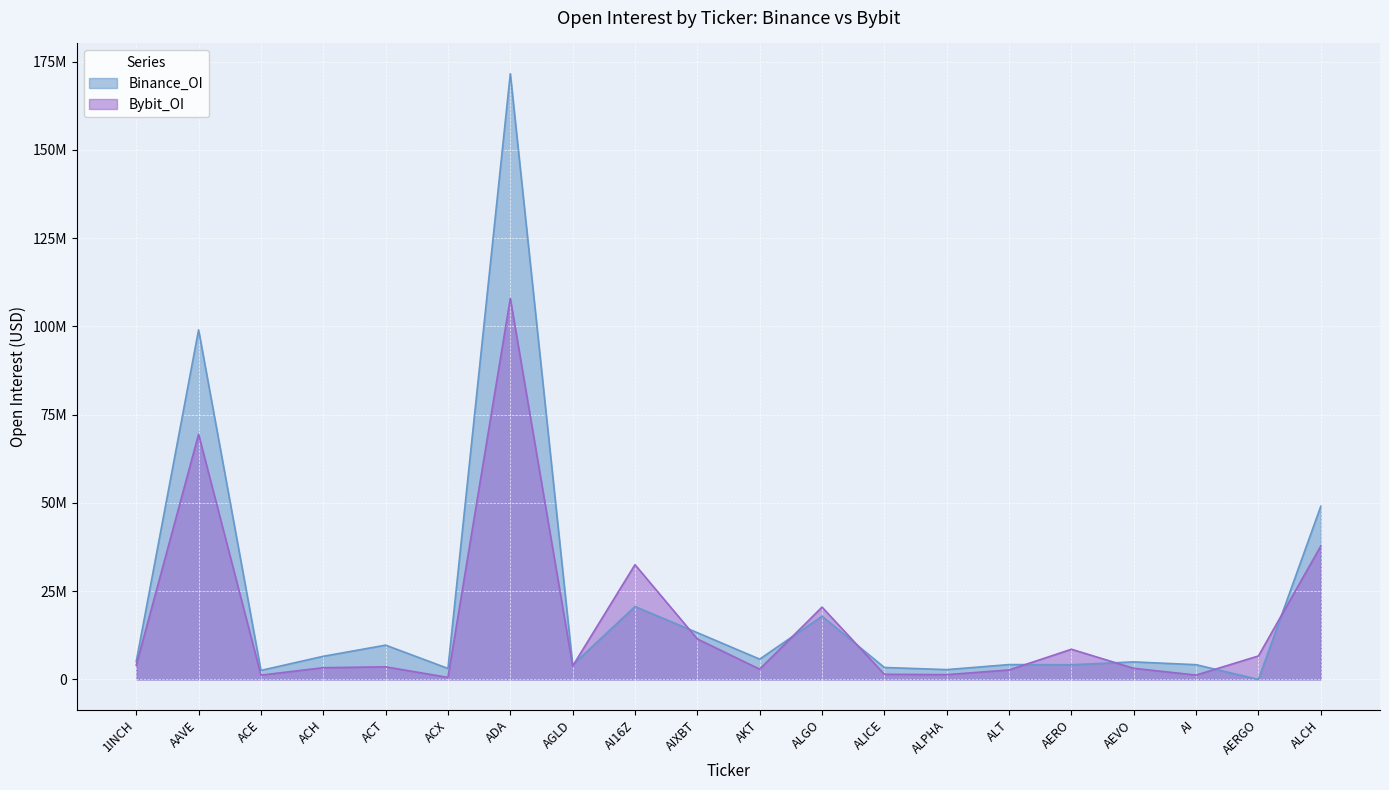

What is the difference between the Bybit_OI values at ALGO and AKT?

17572402